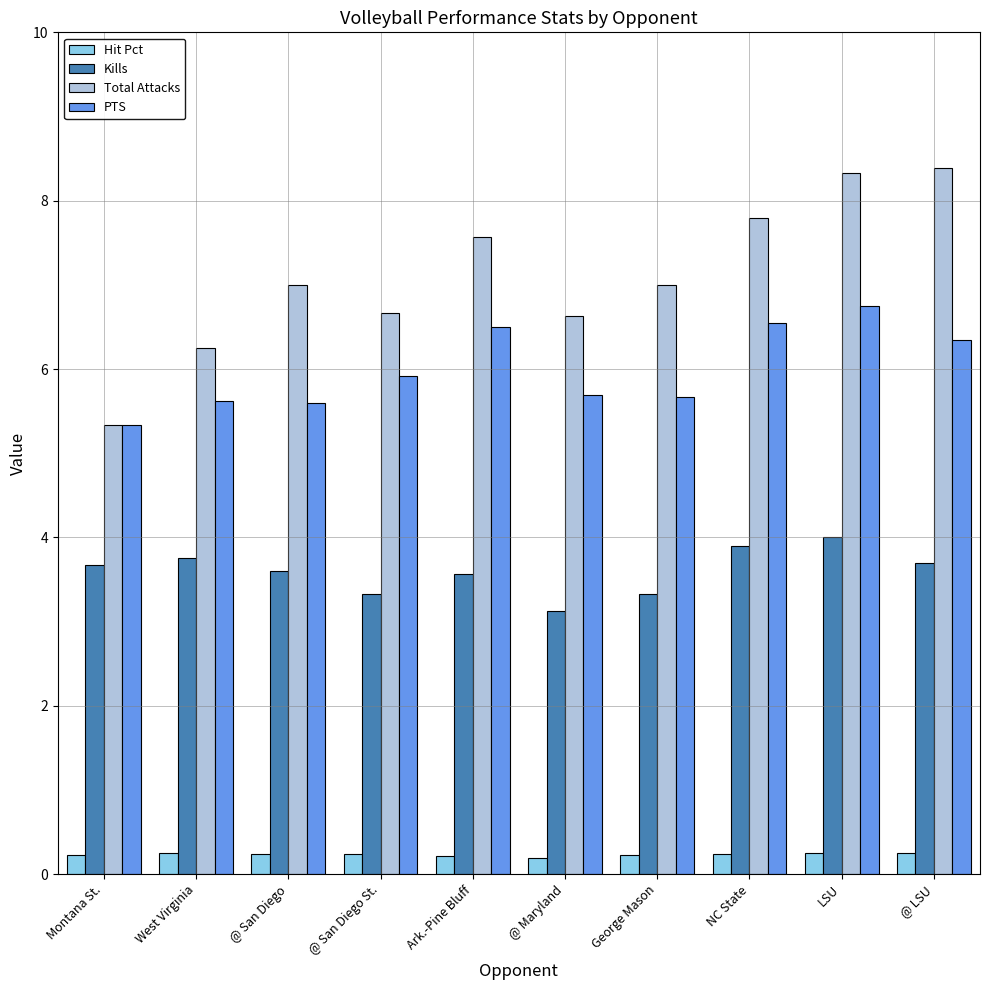

What is the average value of the PTS series?

6.0